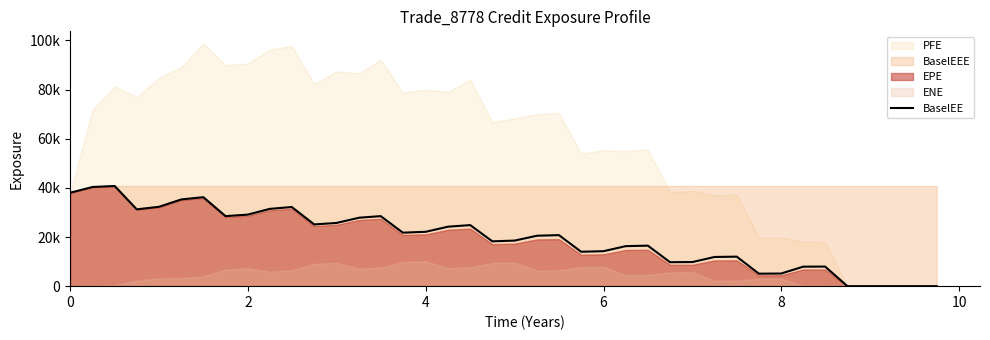

Does the chart have visible grid lines?

No